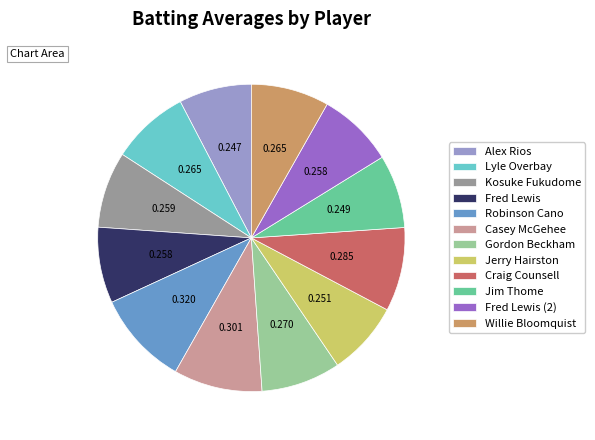

The Robinson Cano slice represents 10% of the pie. True or false?

True